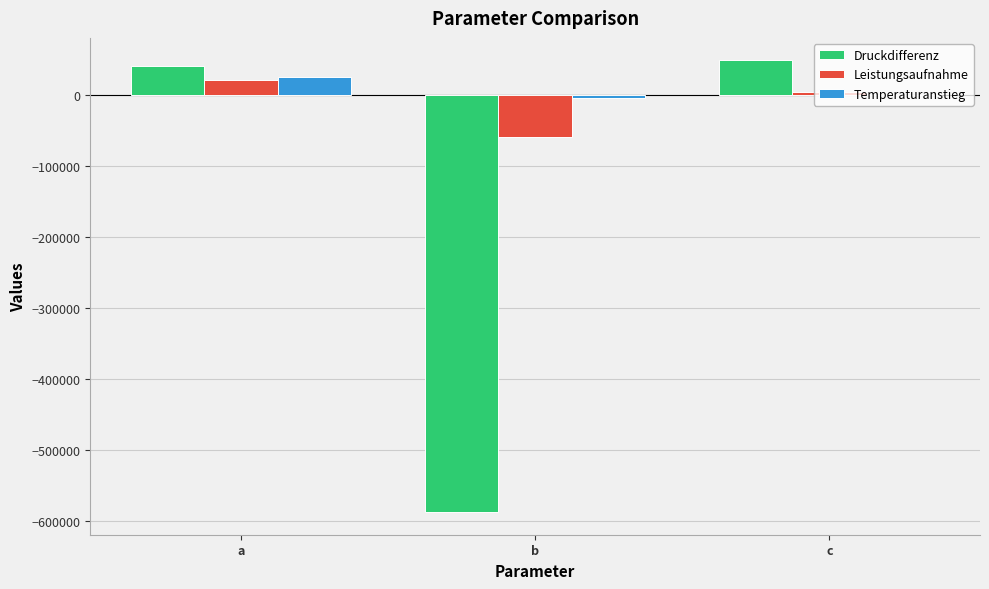

Is it true that Leistungsaufnahme equals -100942.8 at b?

False